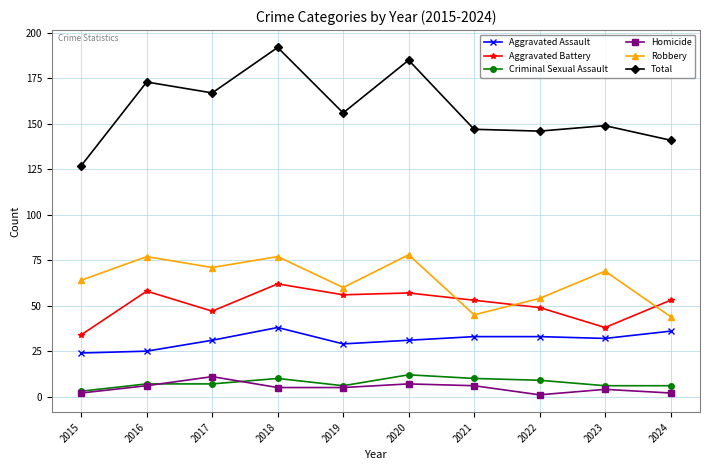

True or false: Homicide has more than 0 interior local peaks.

True